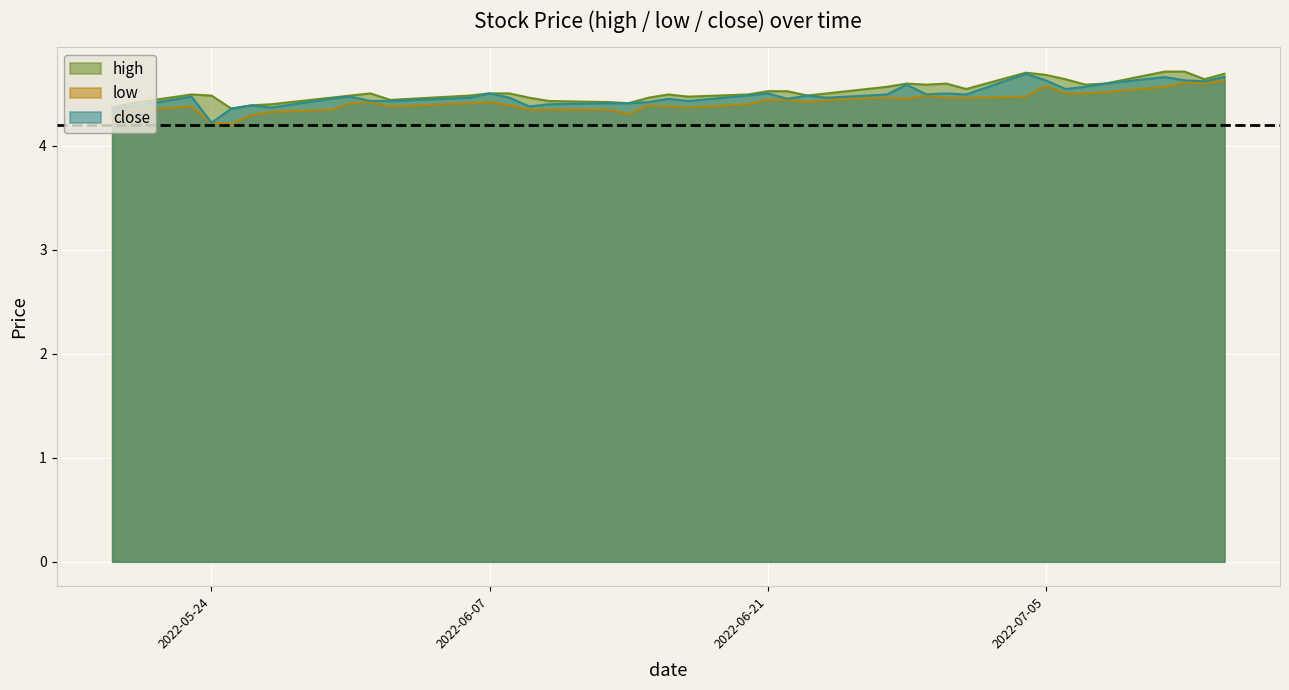

What is the difference between the high values at 2022-06-13 and 2022-06-01?

0.1